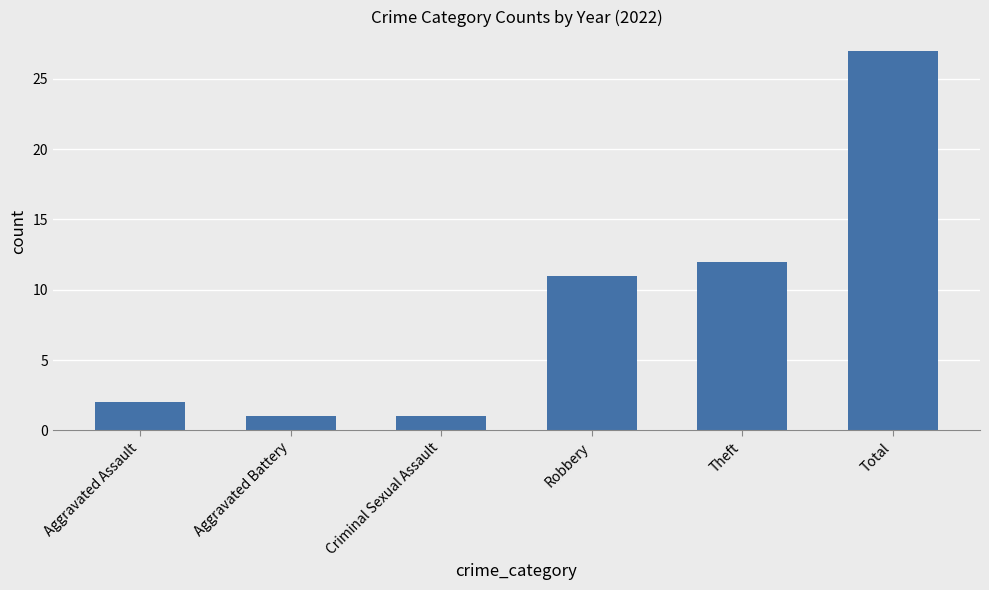

Reading right to left, transcribe all the data shown in this chart.

Total=27	Theft=12	Robbery=11	Criminal Sexual Assault=1	Aggravated Battery=1	Aggravated Assault=2